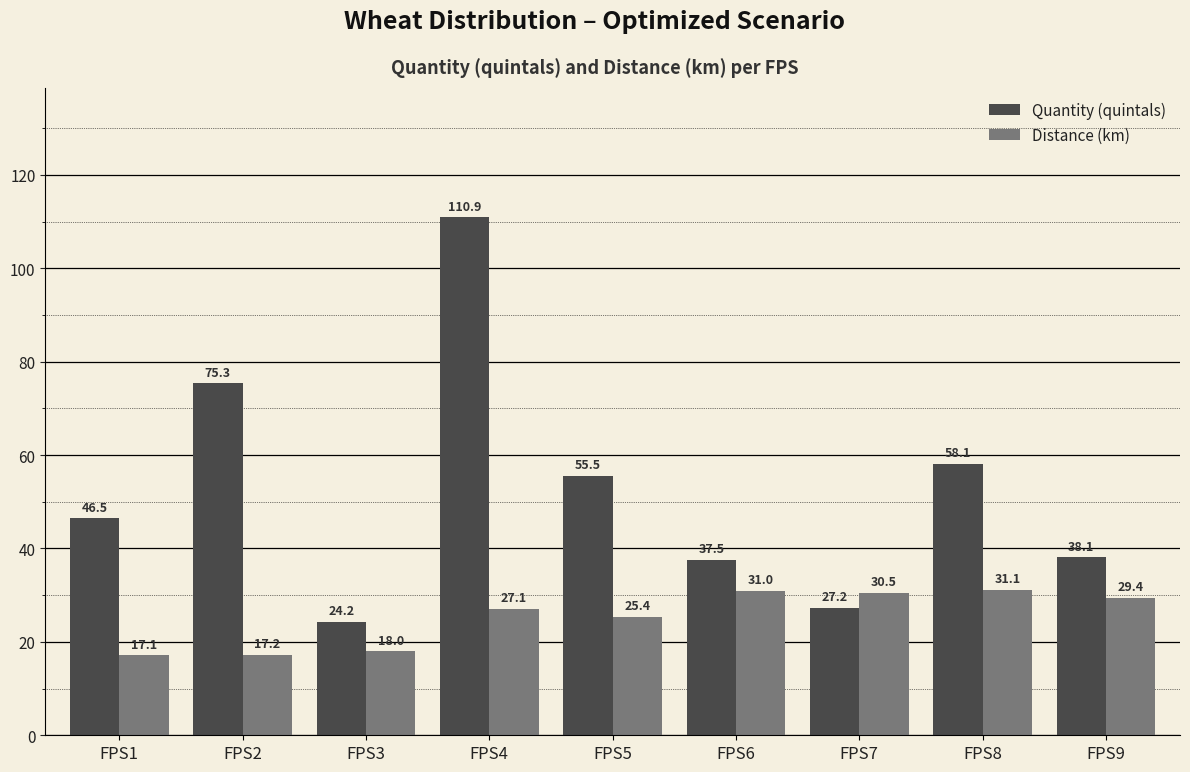

Which category has the lowest value across all series?

FPS1